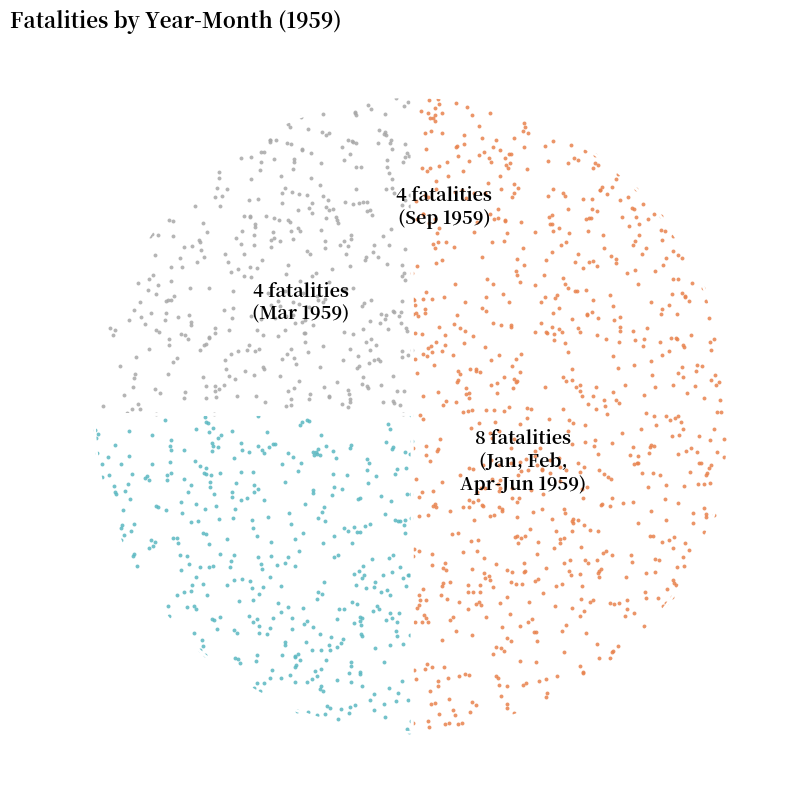

What percentage is NOT represented by 195902?

87.5%